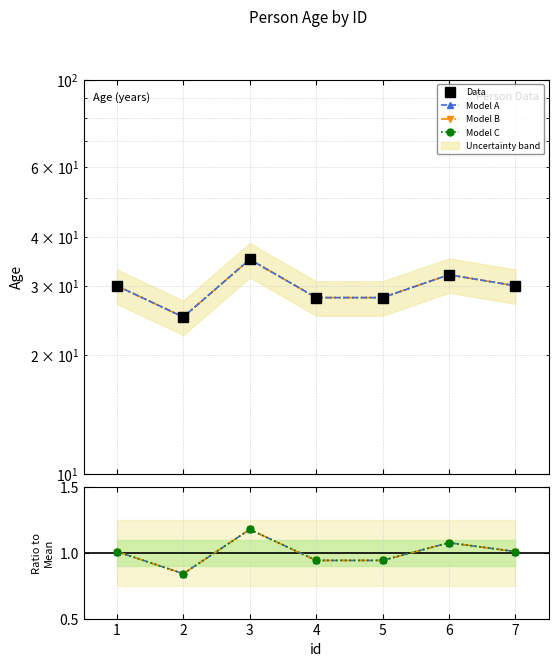

List the series in order of their peak value, highest first.

Data, Model A, Model B, Model C